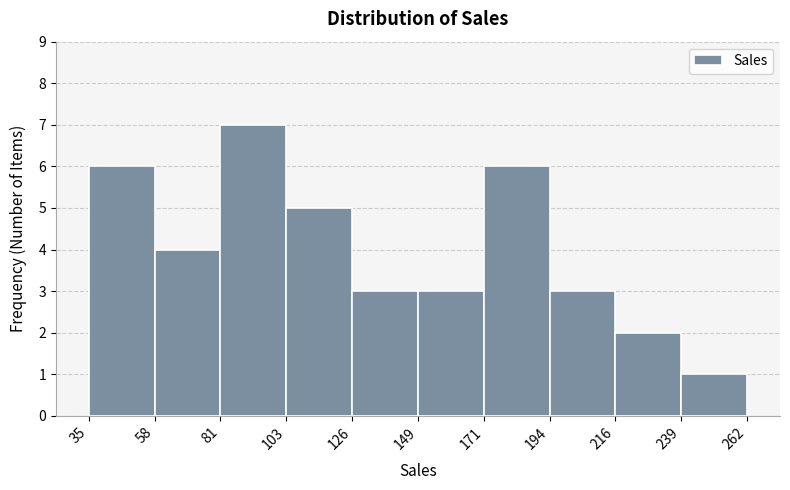

How tall is the bar that spans 81 to 103 on the x-axis? The values are not printed on the chart, so give them approximately, as read against the axis.

7